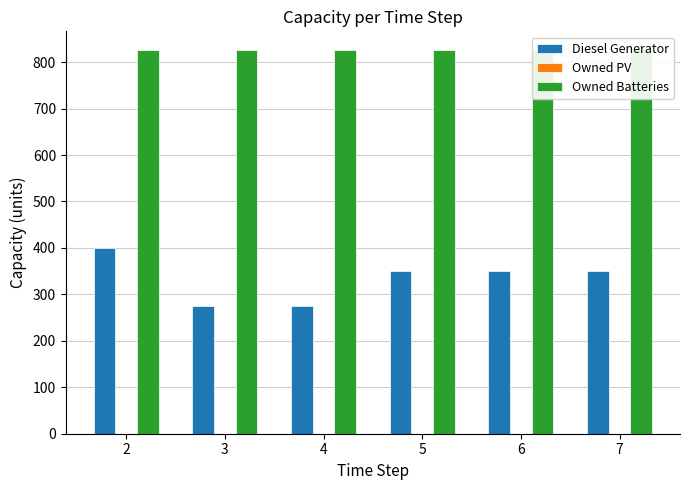

Rank the categories by Owned PV value from lowest to highest.

2, 3, 4, 5, 6, 7